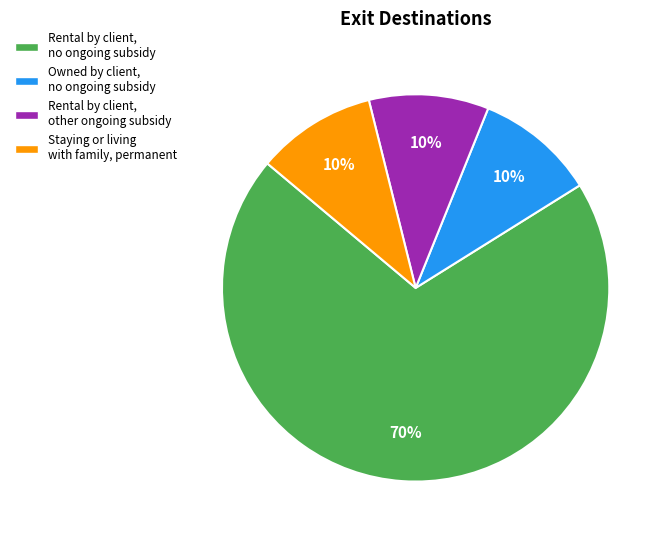

To the nearest percent, what is the difference between the largest and smallest slice percentages?

60%